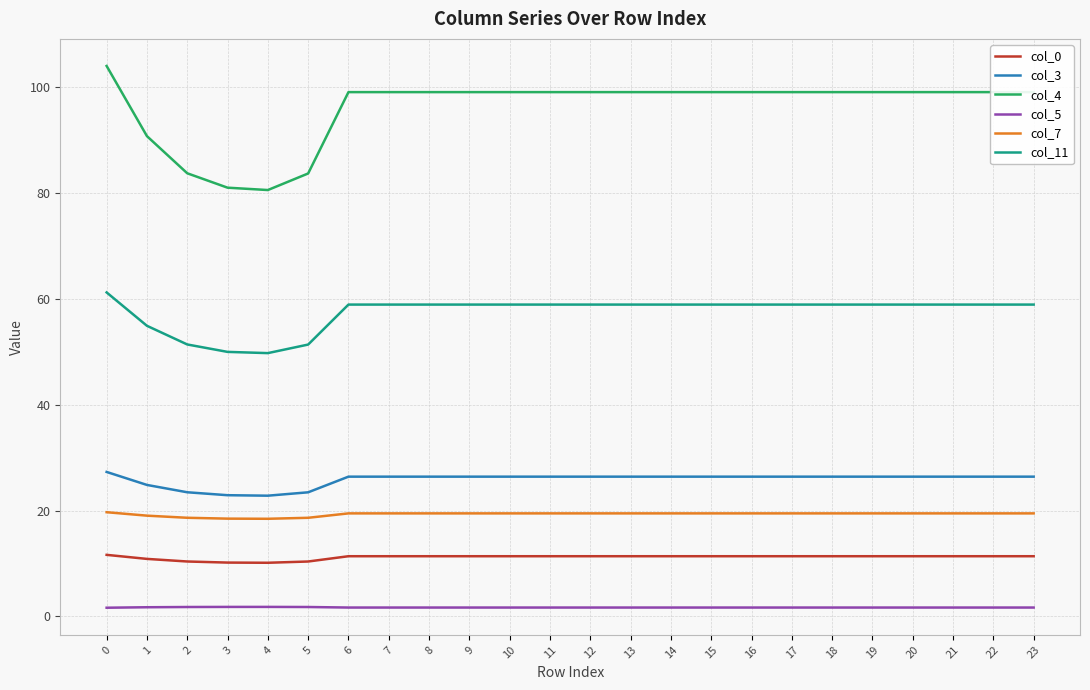

Is the value of col_0 at 3 greater than the value of col_5 at 2?

Yes